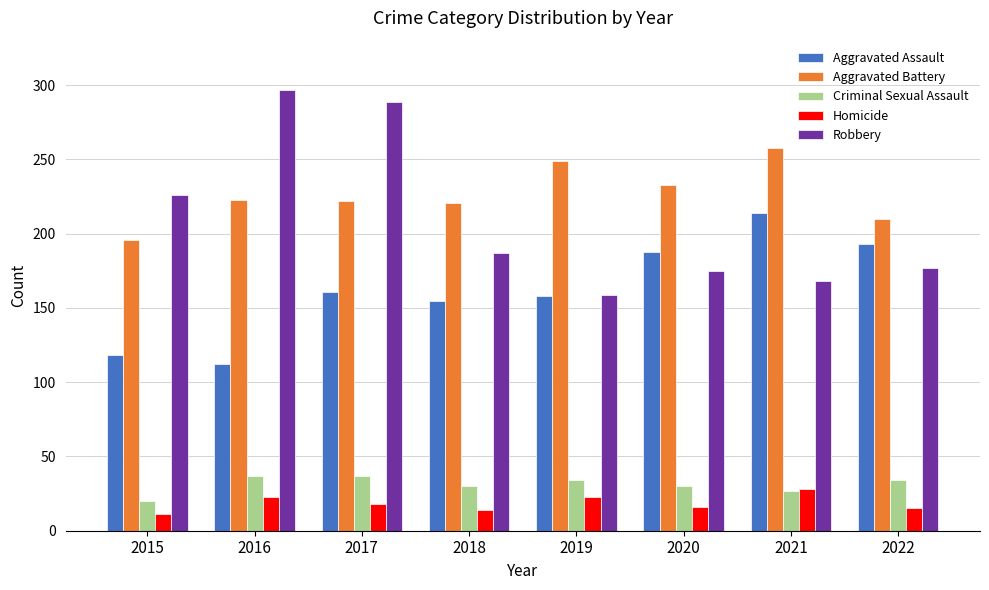

At how many categories does at least one series exceed 140?

8